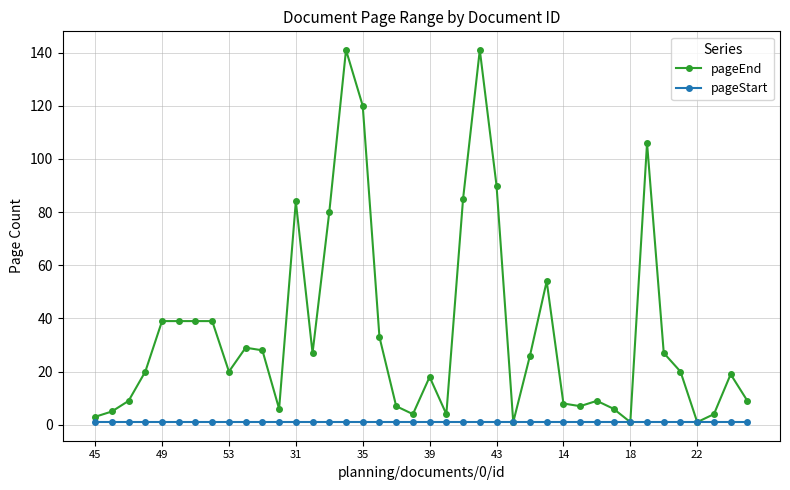

Which series has the largest total across all categories?

pageEnd